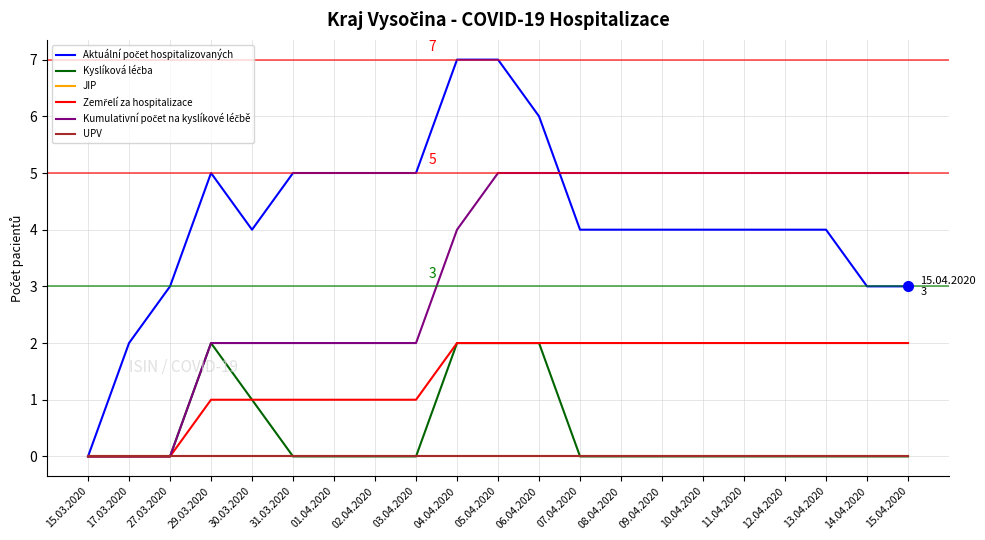

Is this an area chart (filled region under the line)?

No